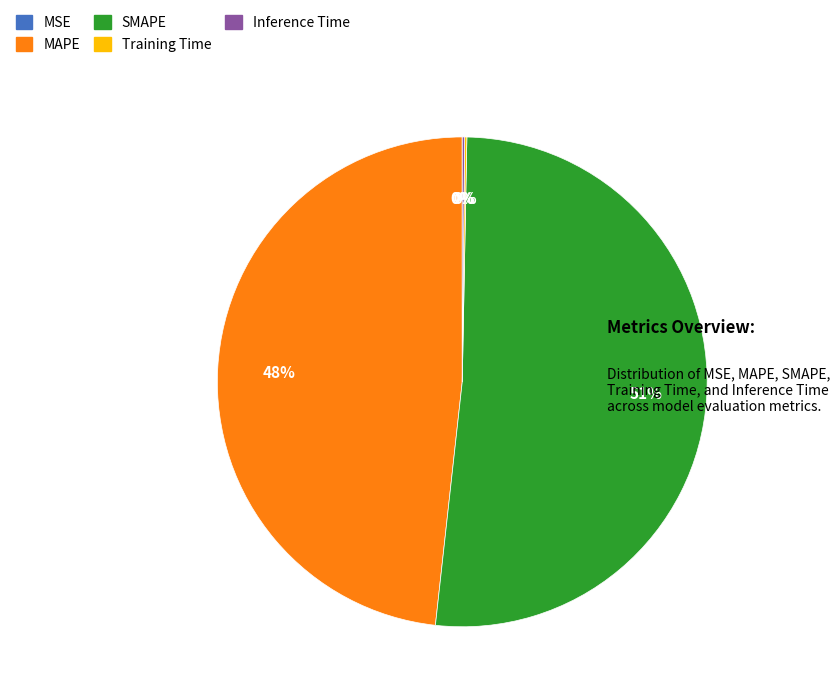

Does any single category account for the majority?

Yes